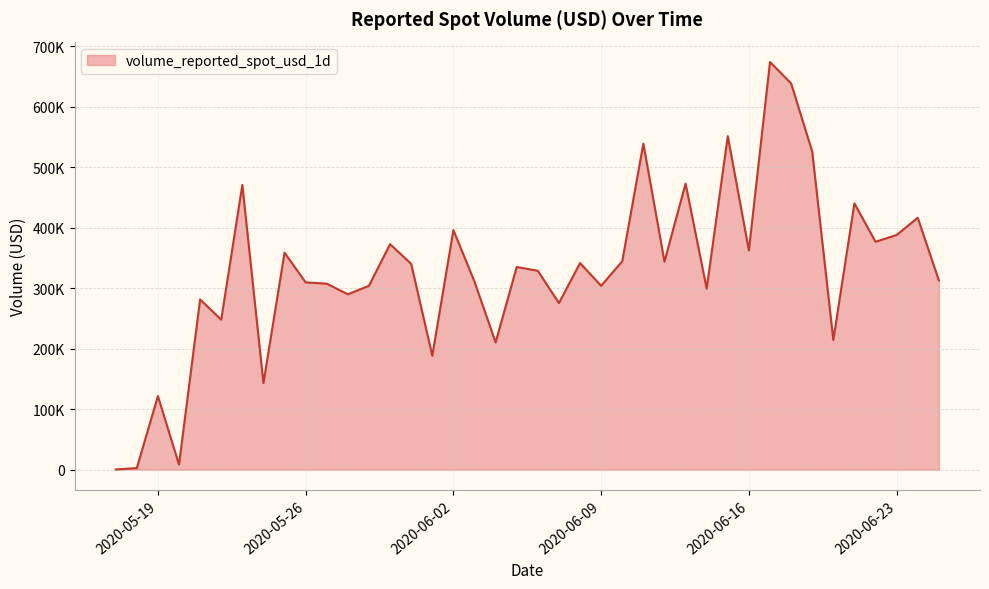

Does the chart have visible grid lines?

Yes